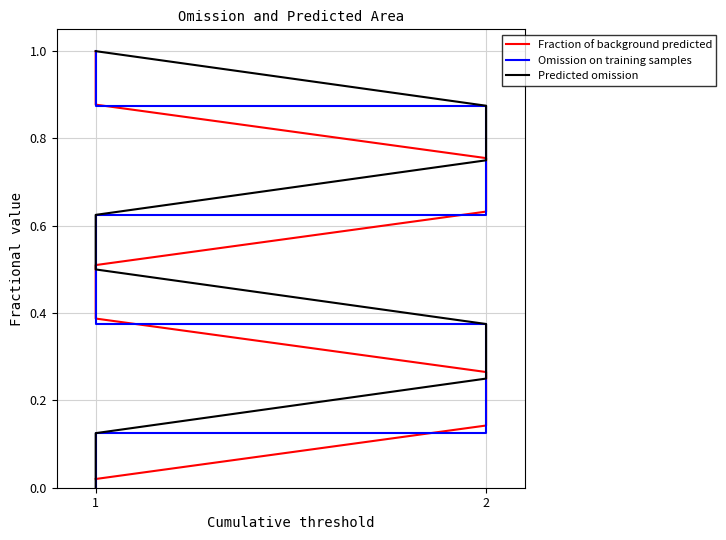

How many intersections are there between Predicted omission and Fraction of background predicted?

1